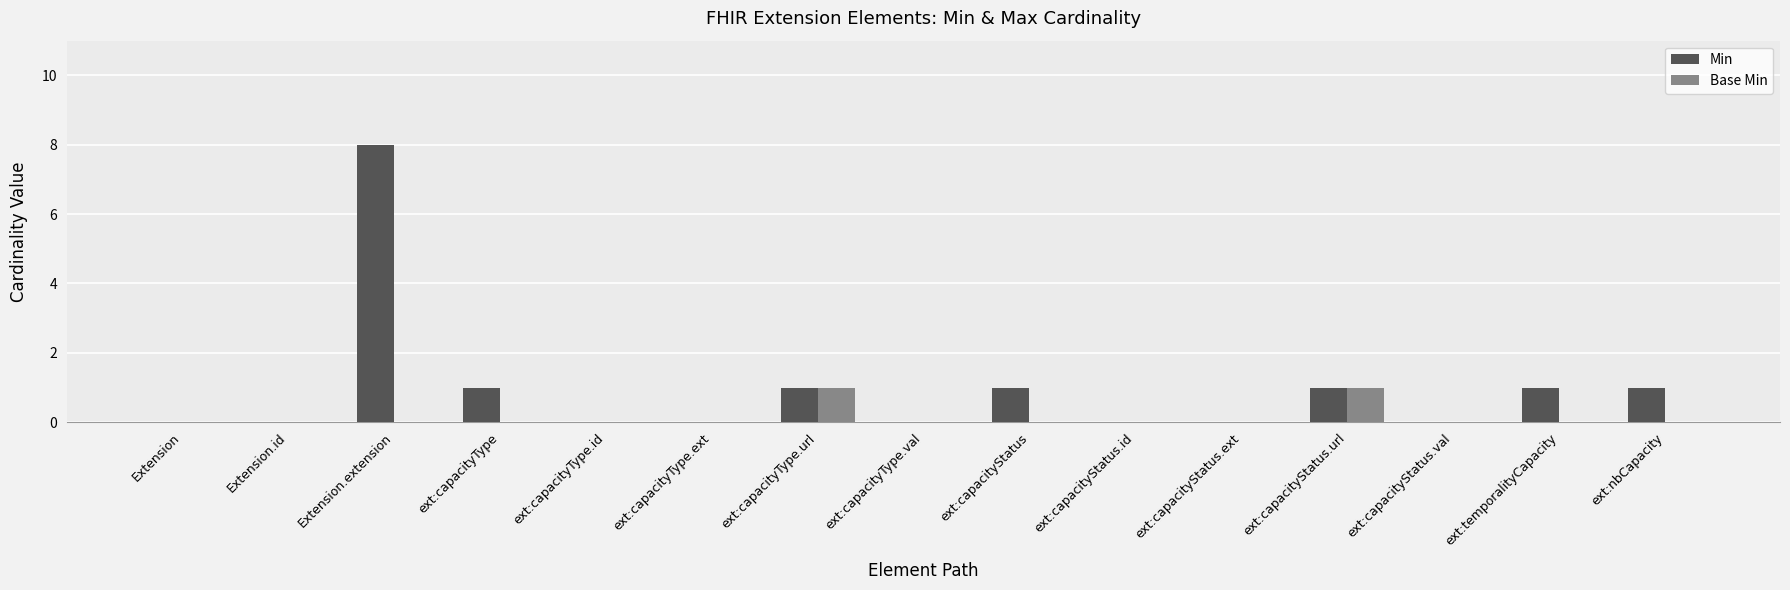

Is the value of Min at ext:capacityType greater than the value of Base Min at ext:capacityType.ext?

Yes